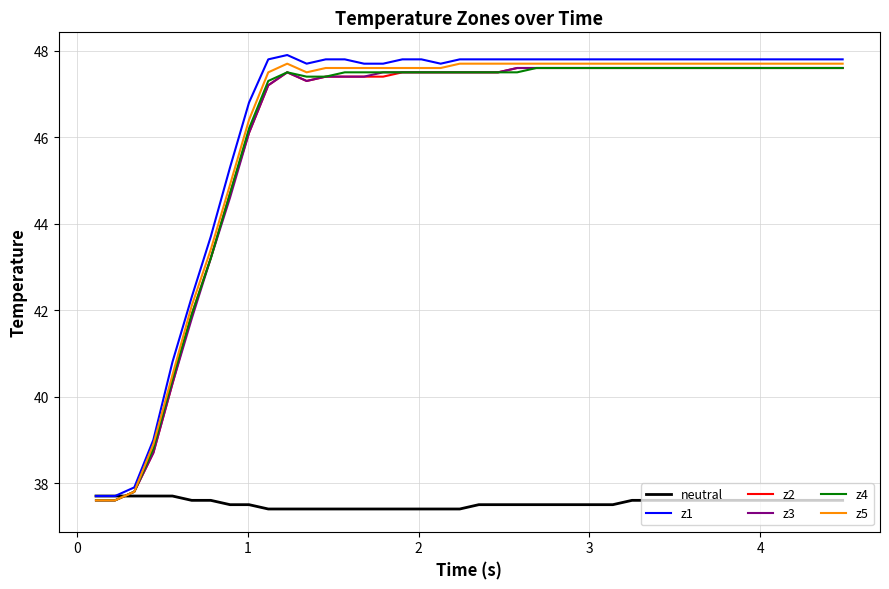

What is the minimum value for z3?

37.6